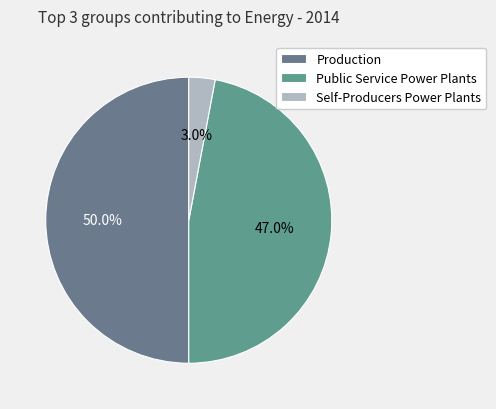

What percentage do Self-Producers Power Plants and Production together represent?

53.0%